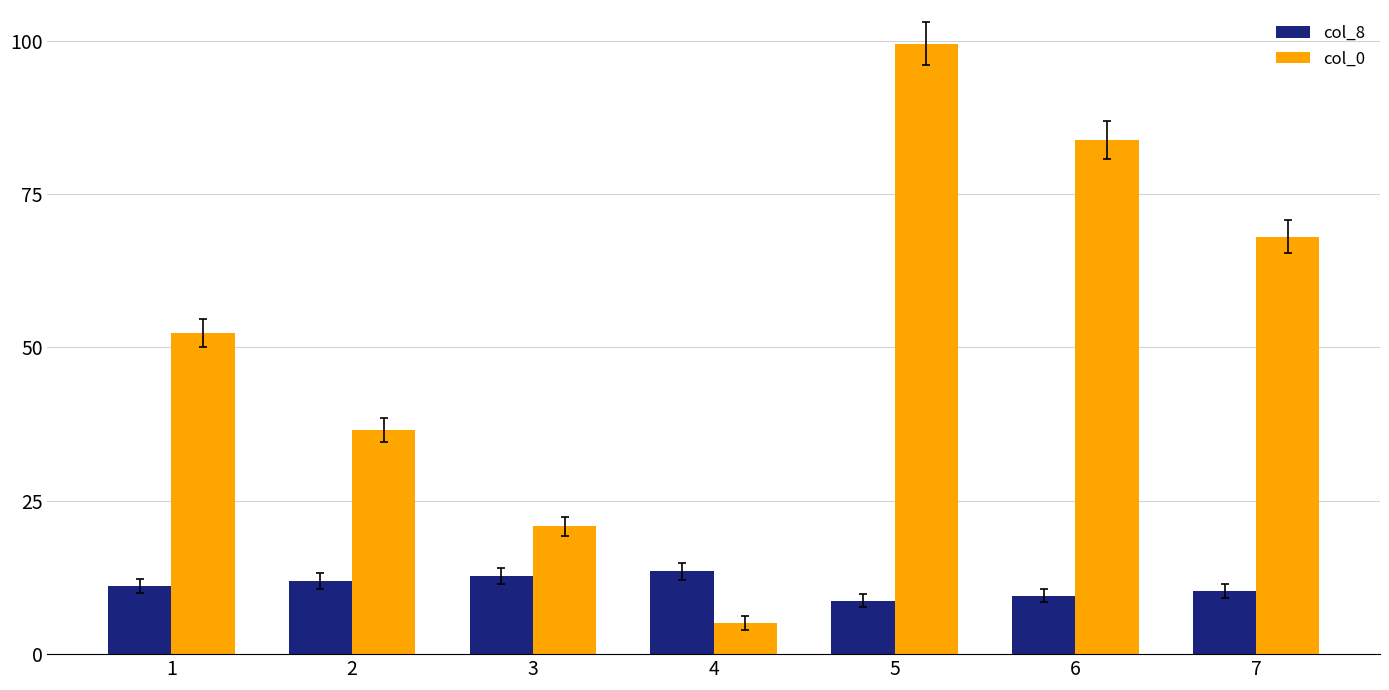

Which series has the widest spread of values?

col_0